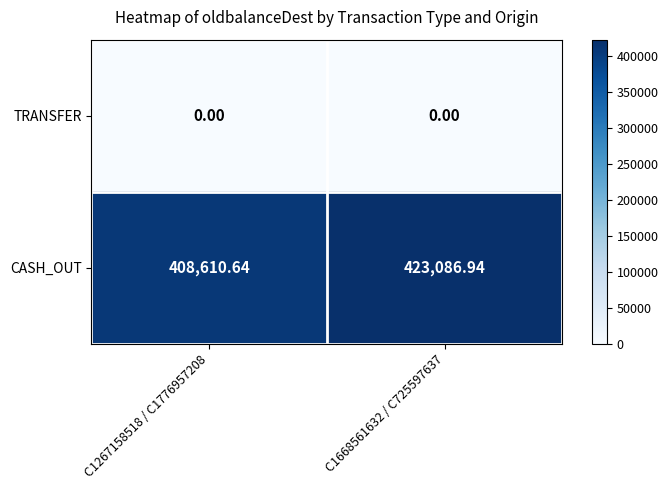

Which series has the widest spread of values?

CASH_OUT